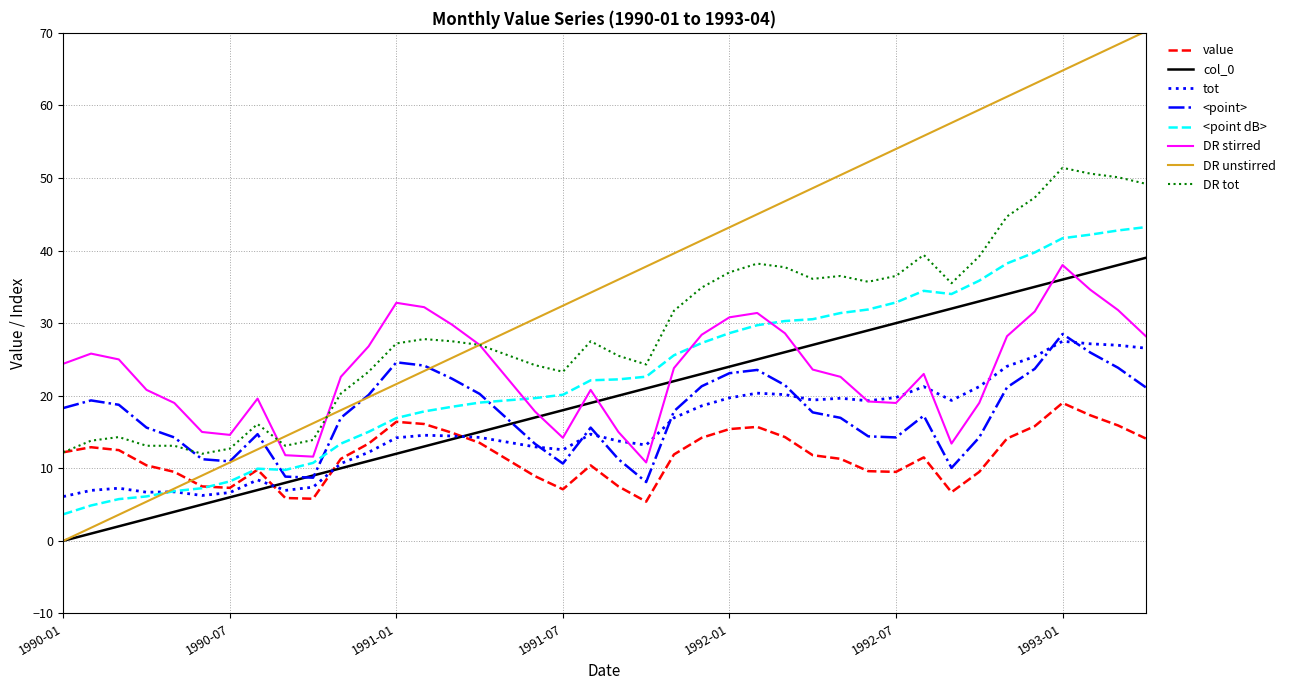

Which series has the largest total across all categories?

DR unstirred